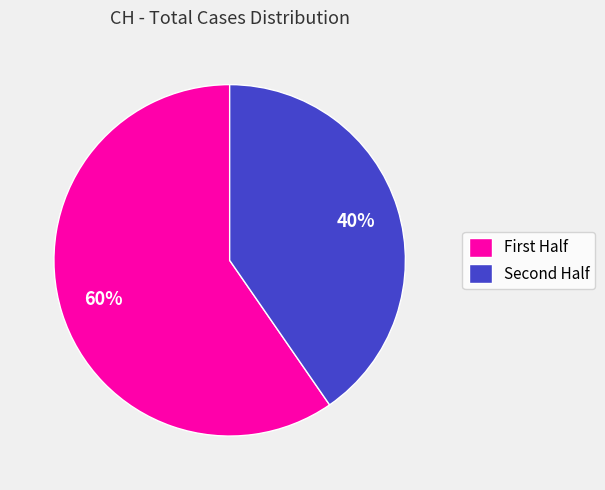

To the nearest percent, what is the average slice percentage?

50%